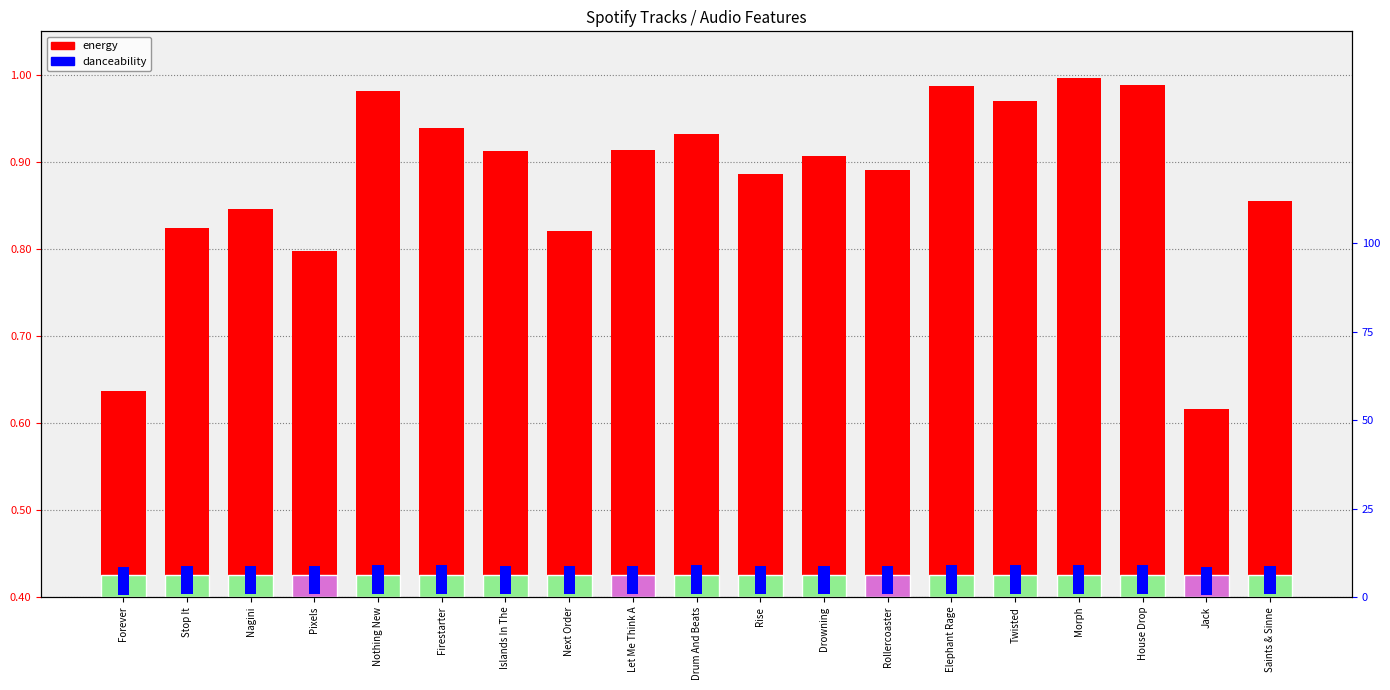

List the series in order of their overall mean, highest first.

danceability, energy